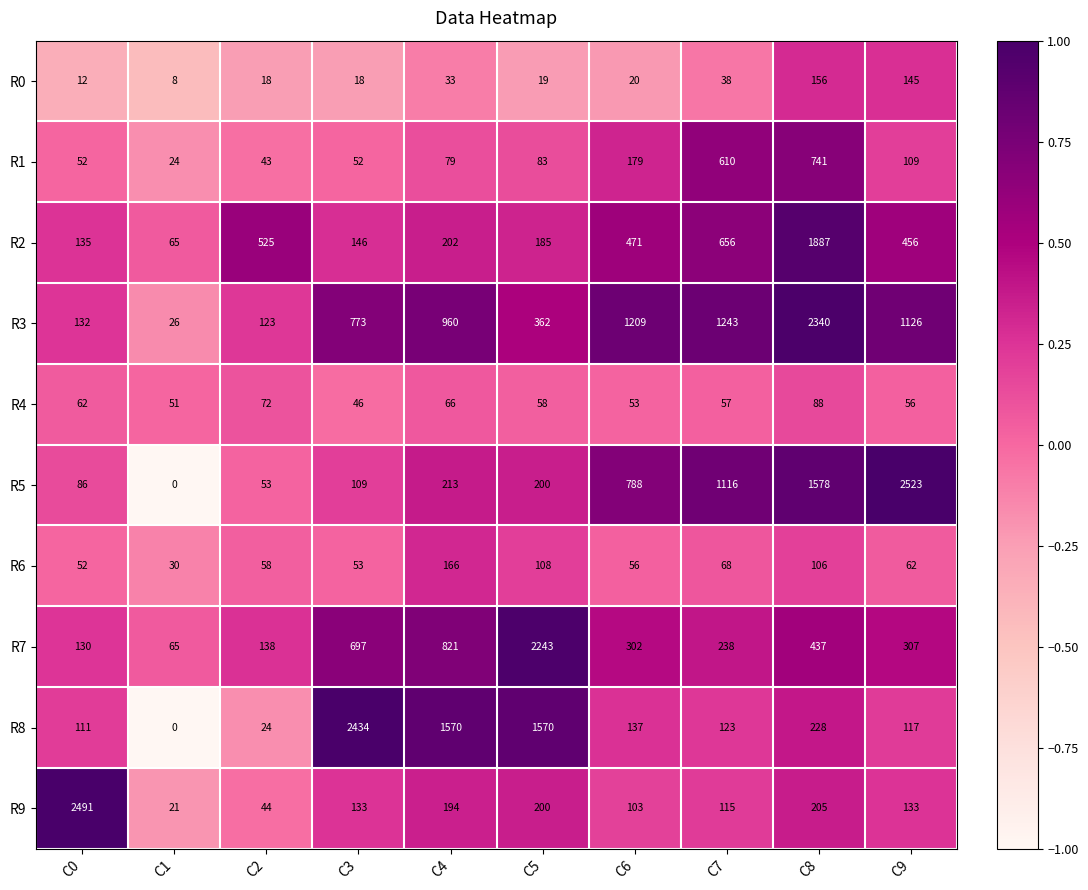

At which label does R0 first exceed 20?

C4